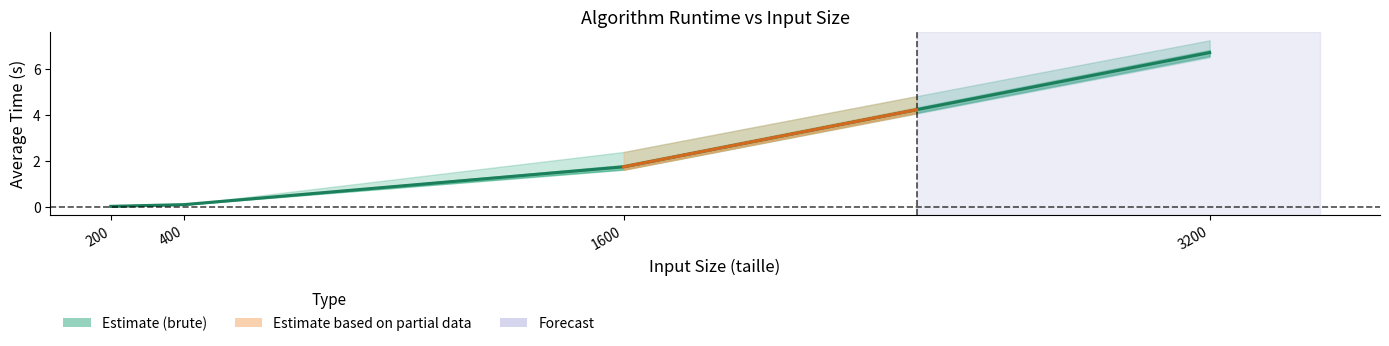

What is the sum of all values?

8.6